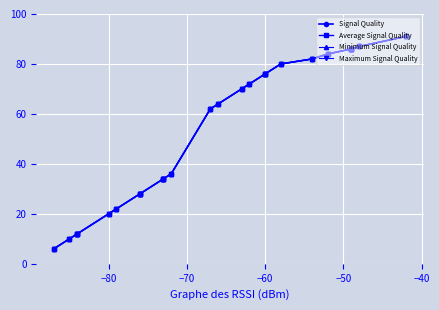

The value of Maximum Signal Quality at 21 is 4. True or false?

False